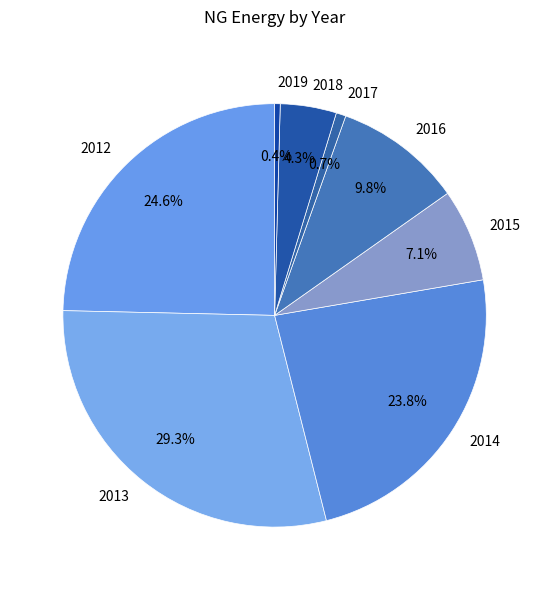

Does 2015 represent more than half of the total?

No